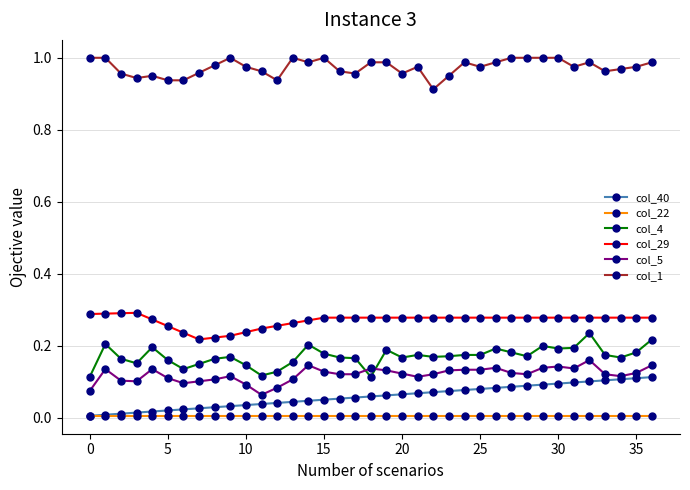

Rank the series by their maximum value, from lowest to highest.

col_22, col_40, col_5, col_4, col_29, col_1